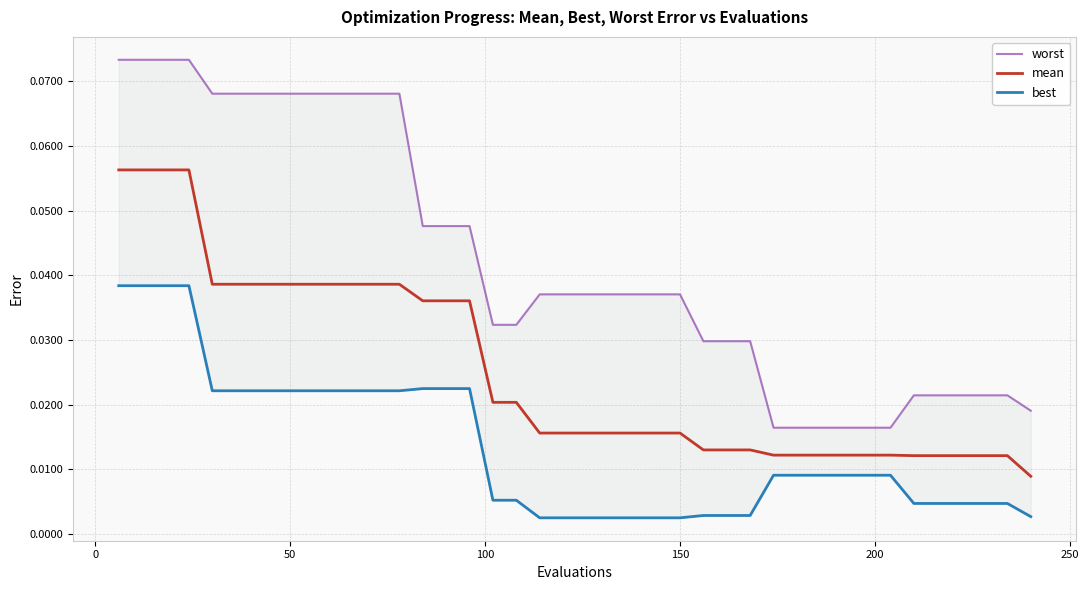

List the series in order of their peak value, lowest first.

best, mean, worst